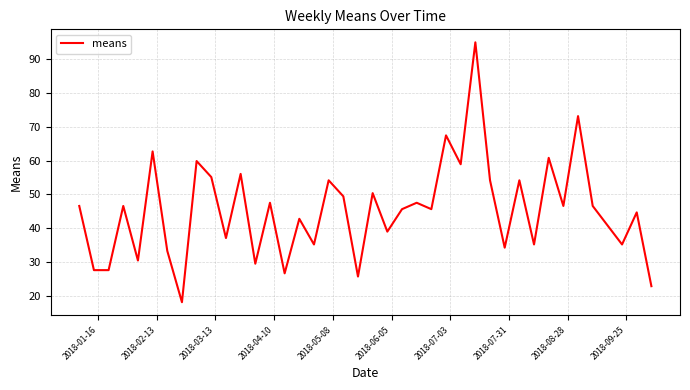

What is the minimum value shown in the chart?

18.1